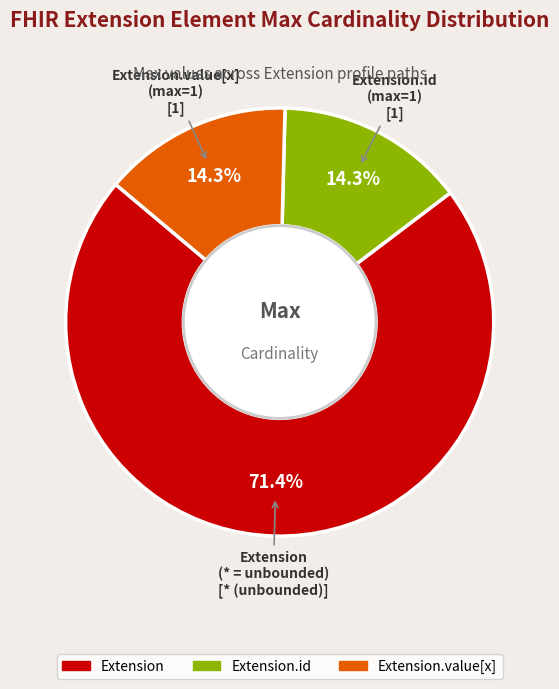

Is there any slice that represents more than half of the pie?

Yes